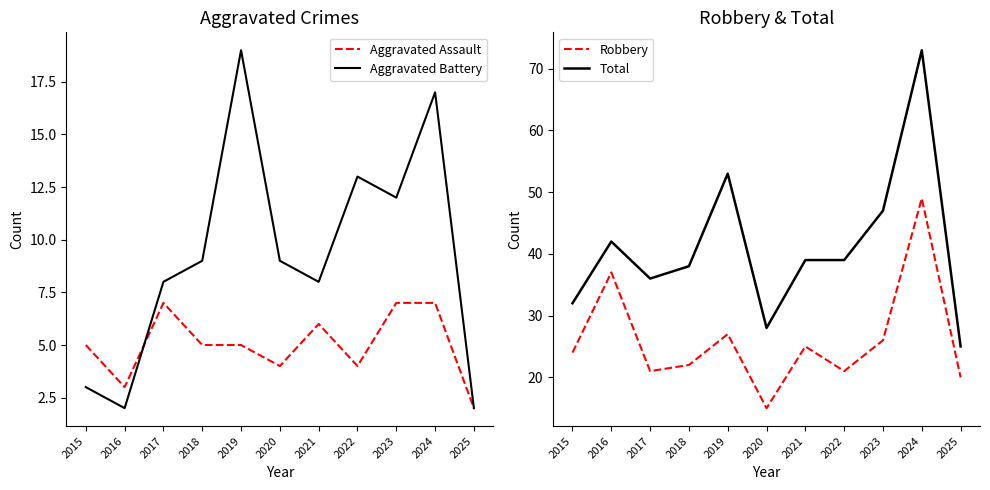

At how many categories does at least one series exceed 22?

11